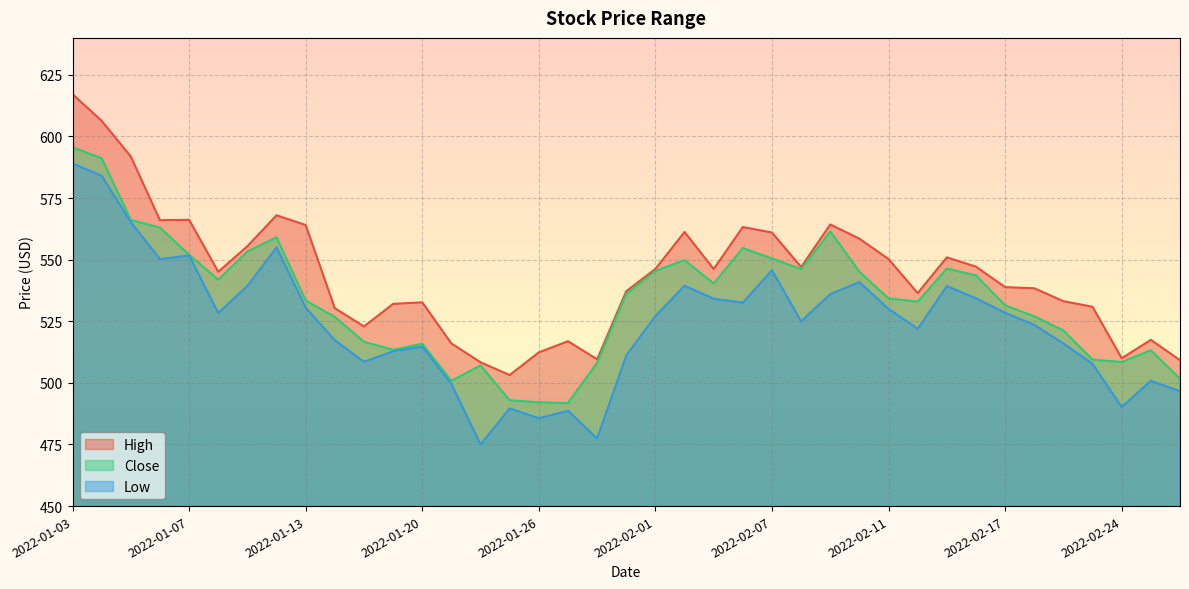

Where does the High series first go above 545?

2022-01-03